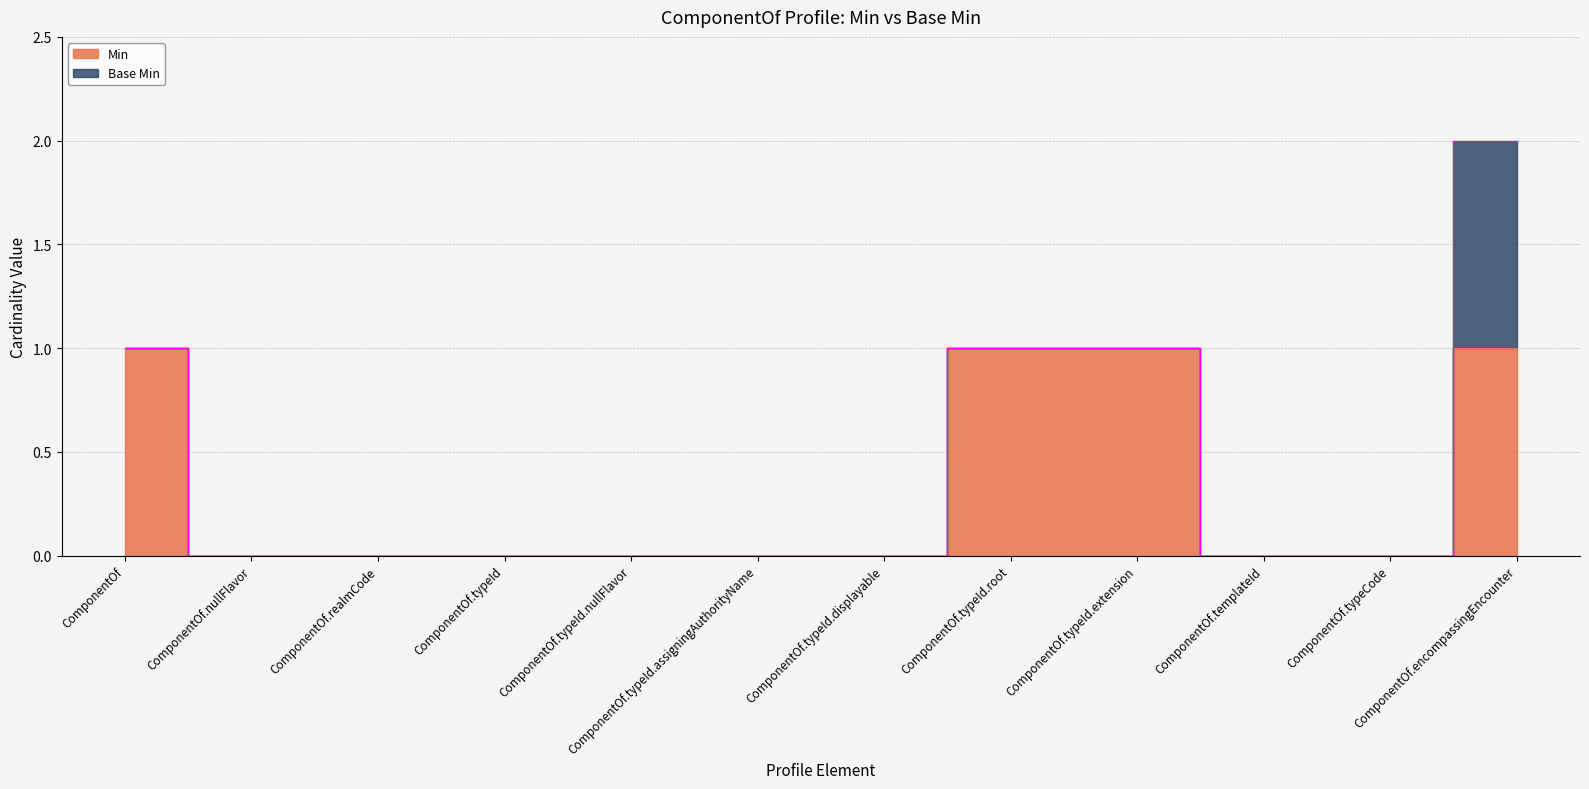

How many categories are shown in the chart?

12